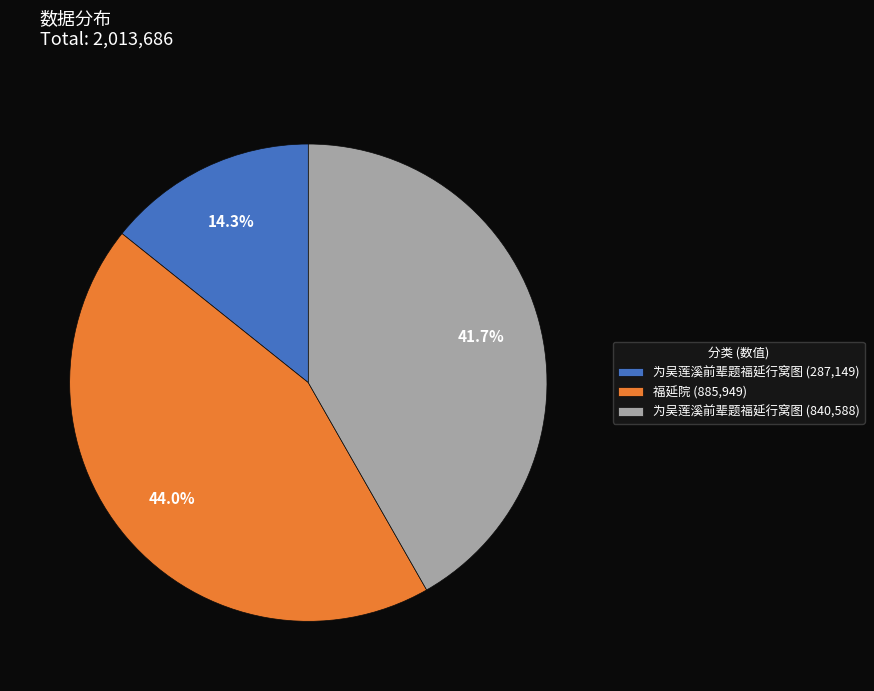

Rank the categories by value from highest to lowest.

福延院 (885,949), 为吴莲溪前辈题福延行窝图 (840,588), 为吴莲溪前辈题福延行窝图 (287,149)